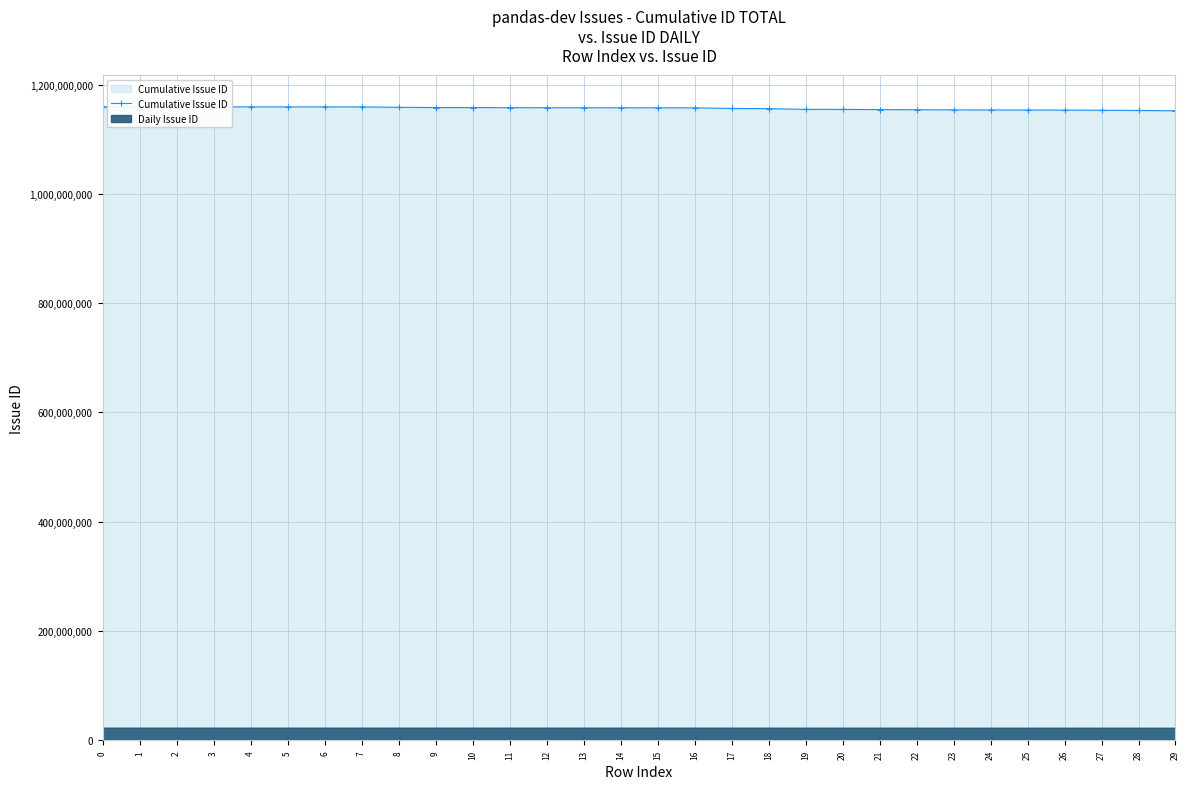

What is the value of the 24th point from the left?

1153565414